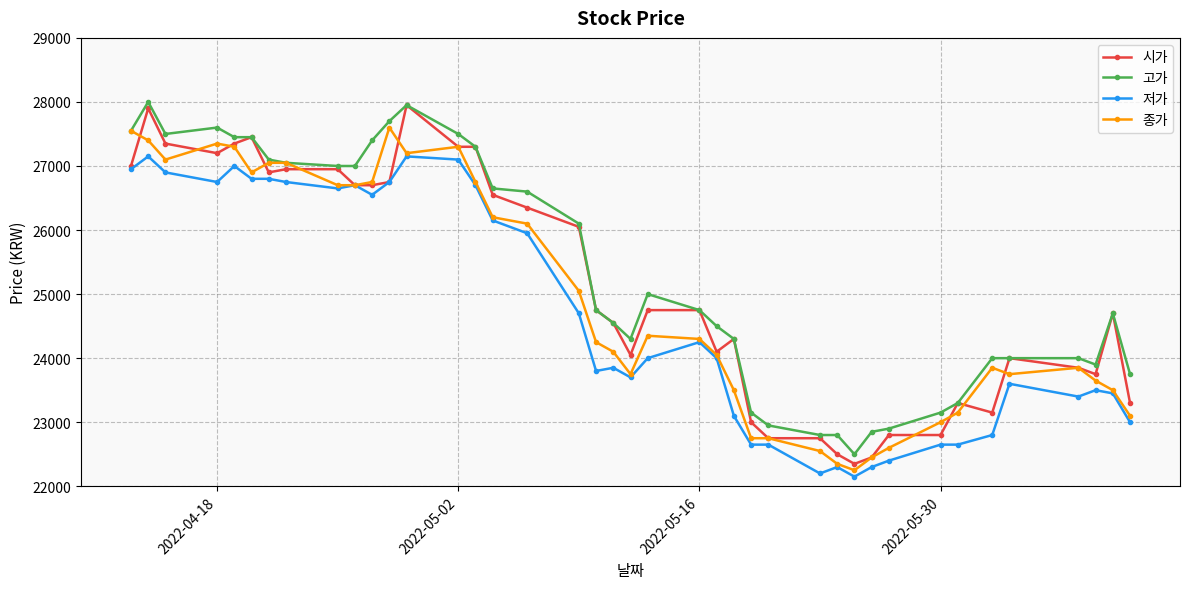

Which series has the widest spread of values?

시가